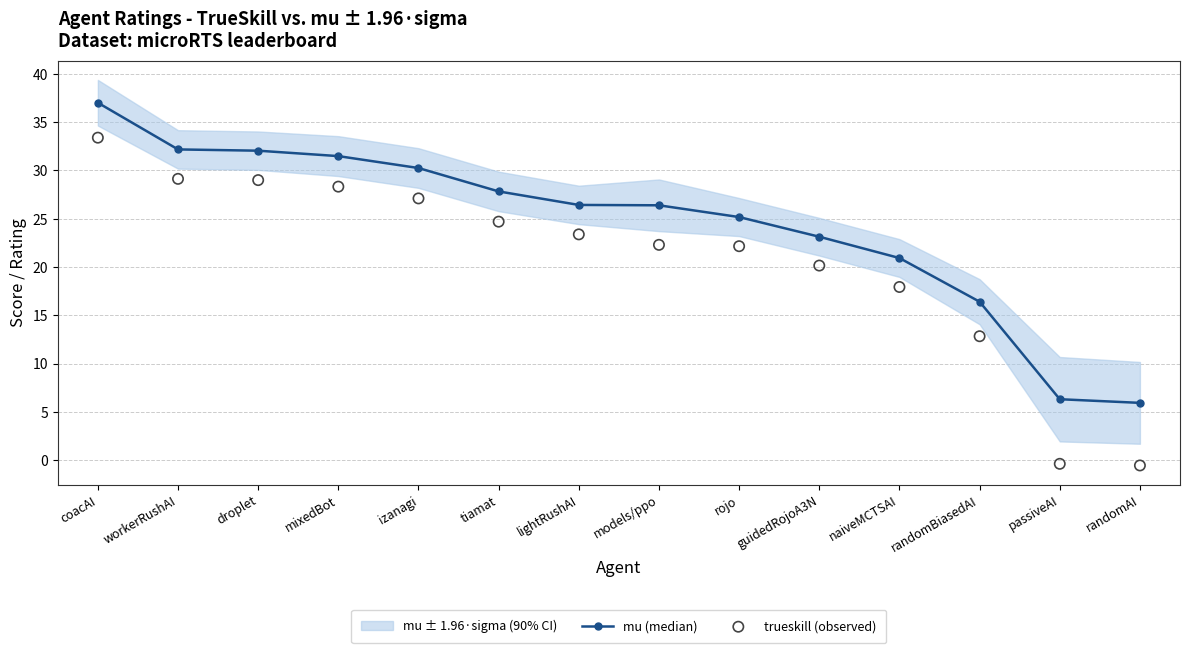

What is the total value across all series at coacAI?

70.4